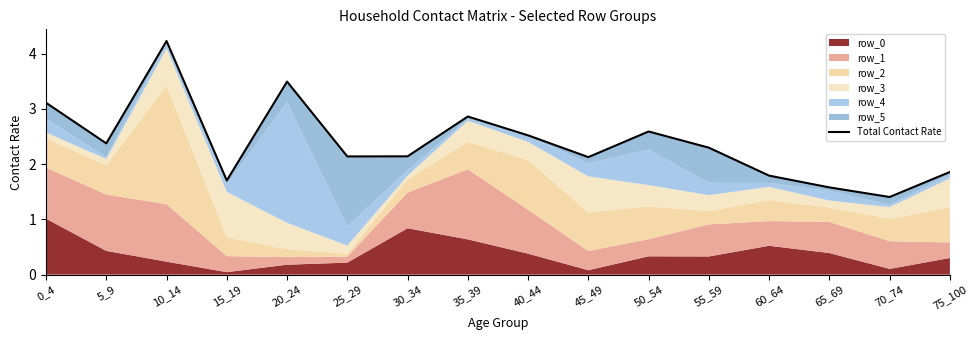

What is the change in value from 40_44 to 55_59?

-0.2